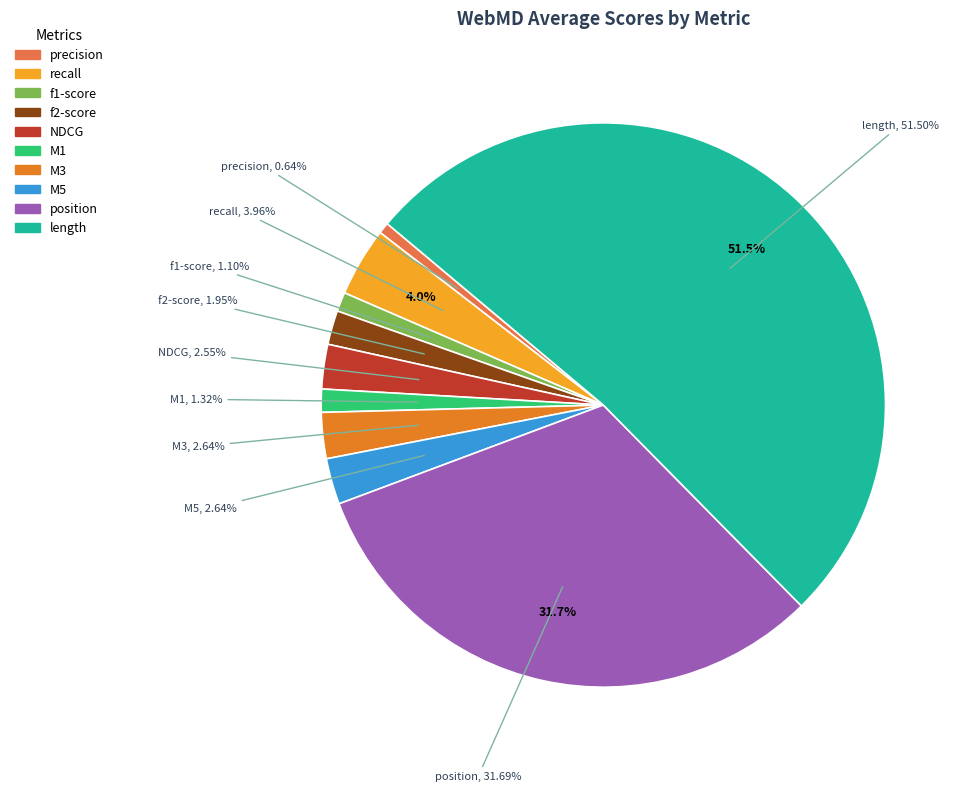

How many slices are in this pie chart?

10